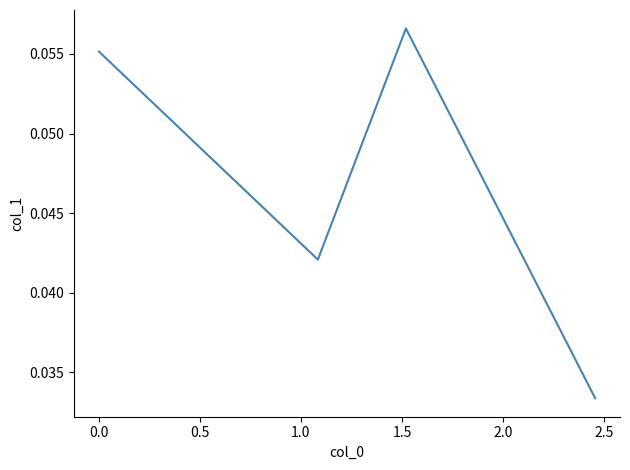

Count the values in the range 0 to 1.

4